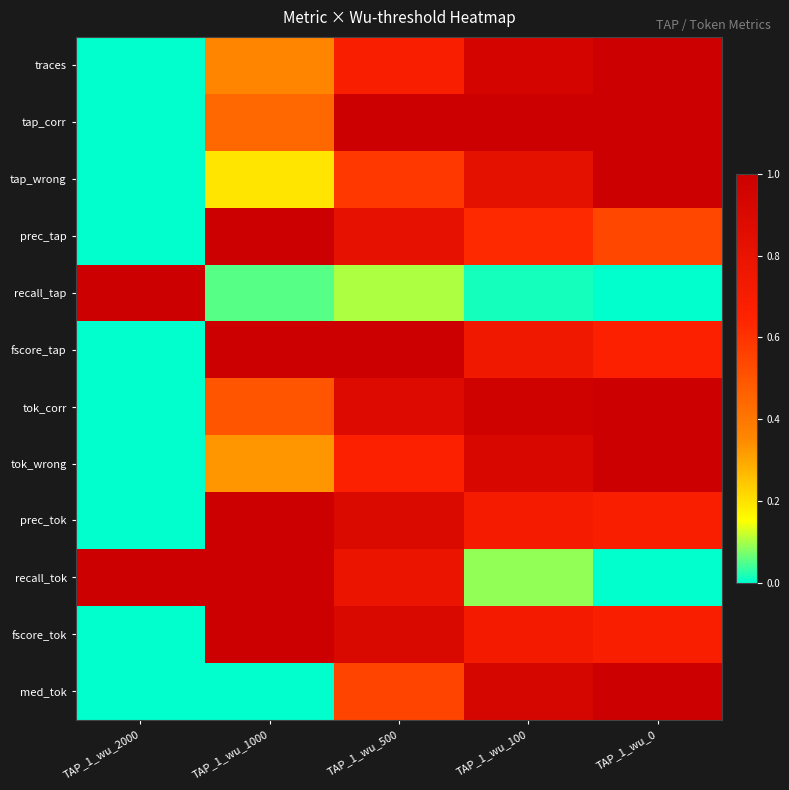

At which category does the chart reach its peak across all series?

TAP_1_wu_0